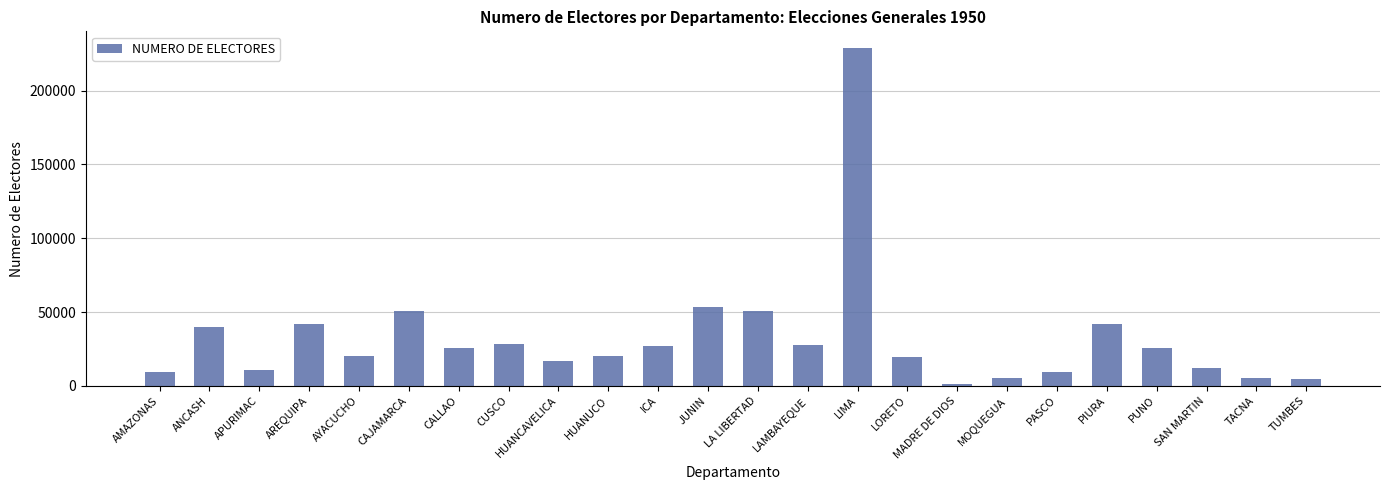

How many series are shown in this chart?

1